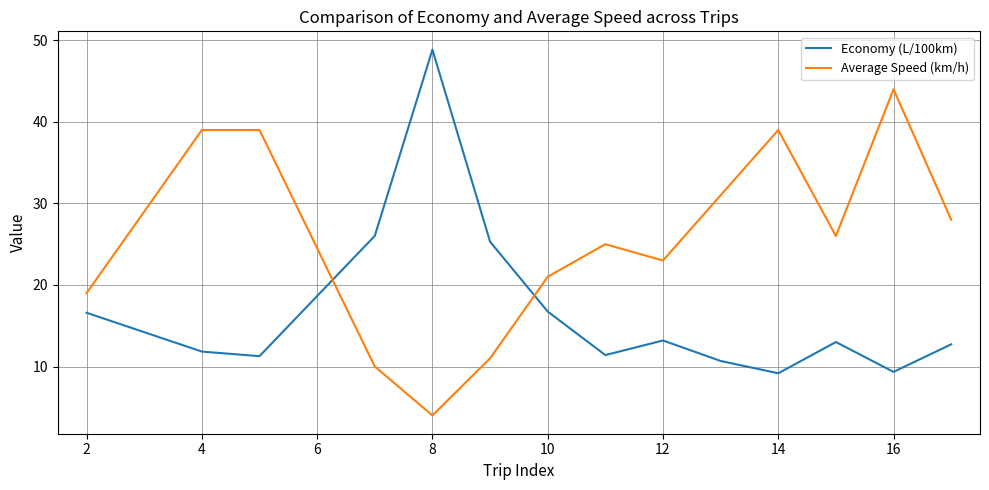

What is the maximum value shown in the chart?

48.9